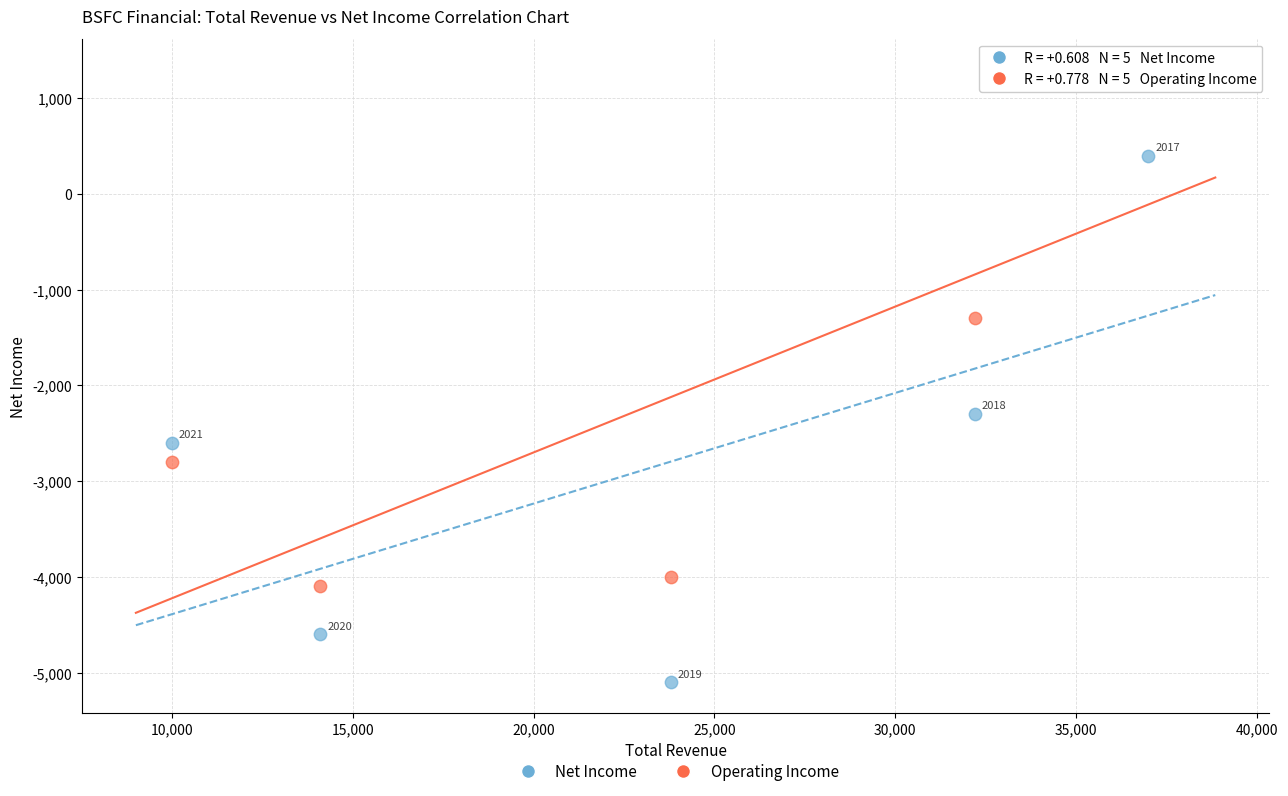

Across all data points, what is the range of Y values (max minus min)?

6400